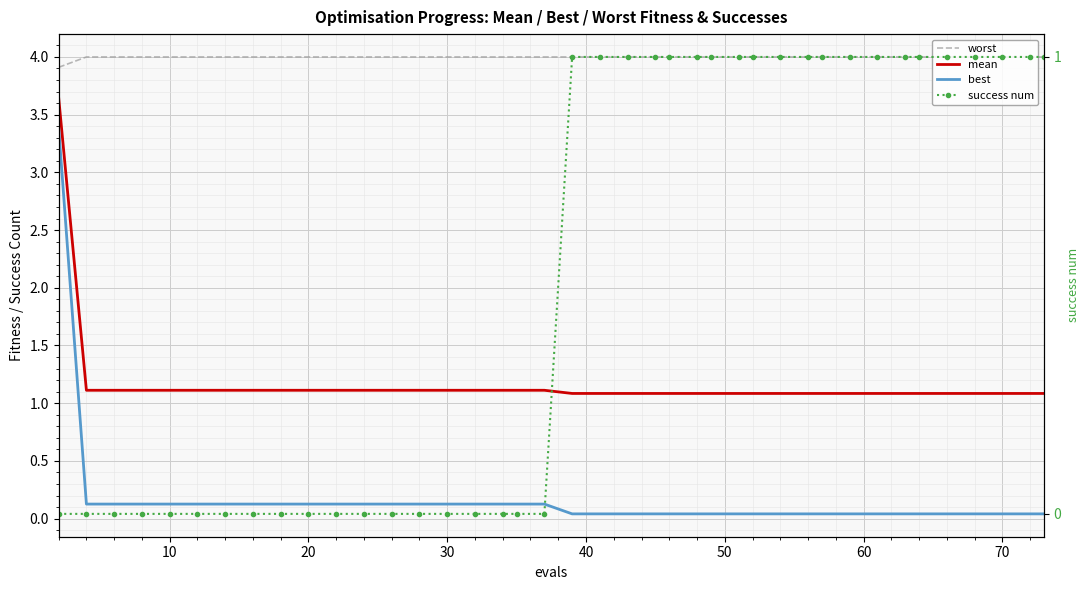

Which series has the largest range (max minus min)?

best